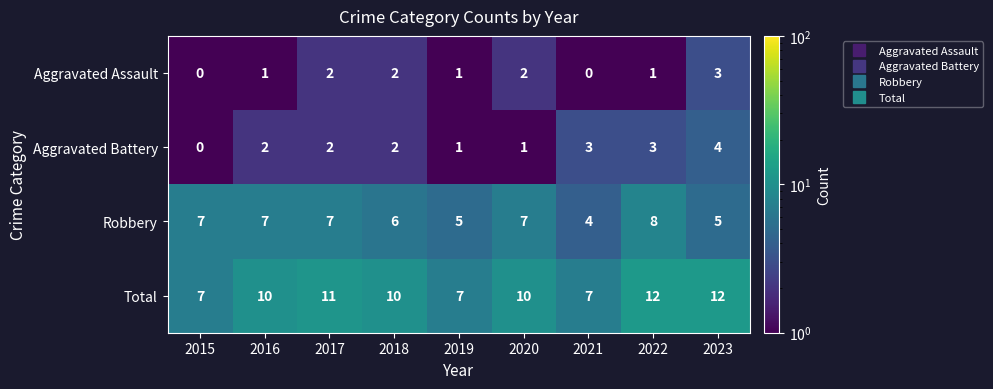

Which series has the largest total across all categories?

Total